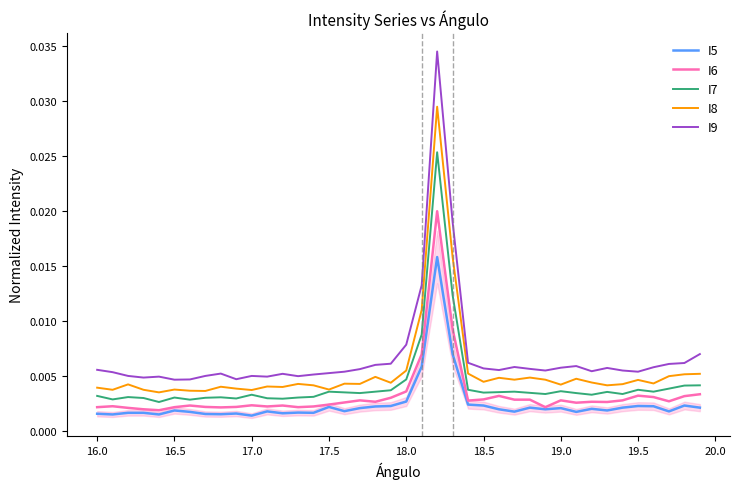

True or false: I5 and I9 cross at least once.

False